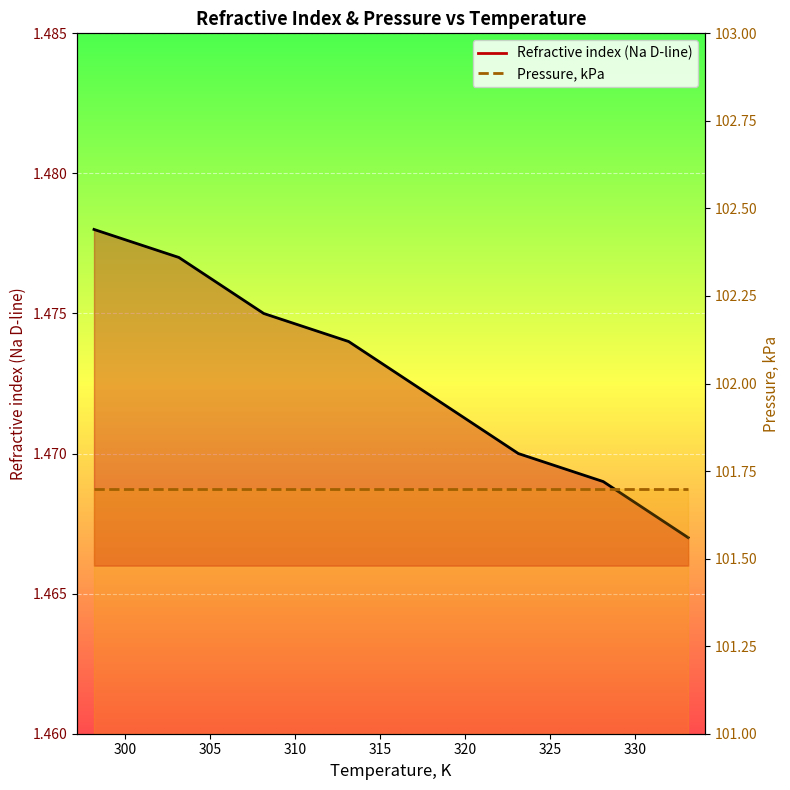

Approximately how many times larger is the value at 308.15 compared to 333.15?

1.0